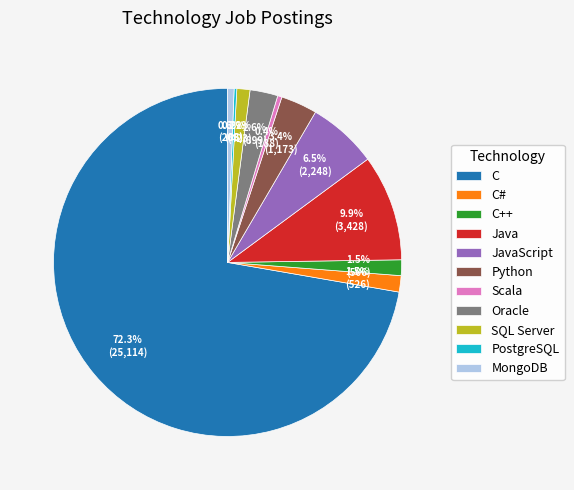

Between Java and JavaScript, which is larger?

Java